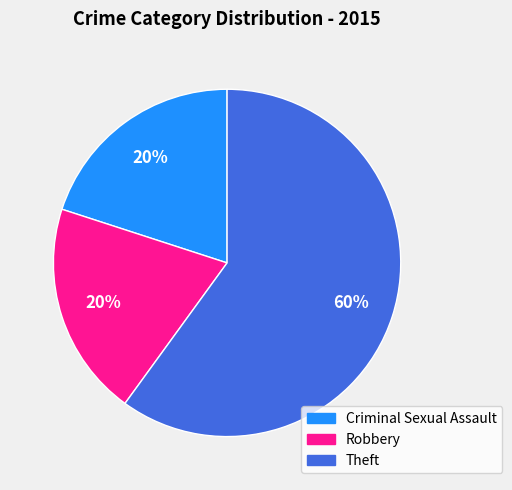

Does any single category account for the majority?

Yes